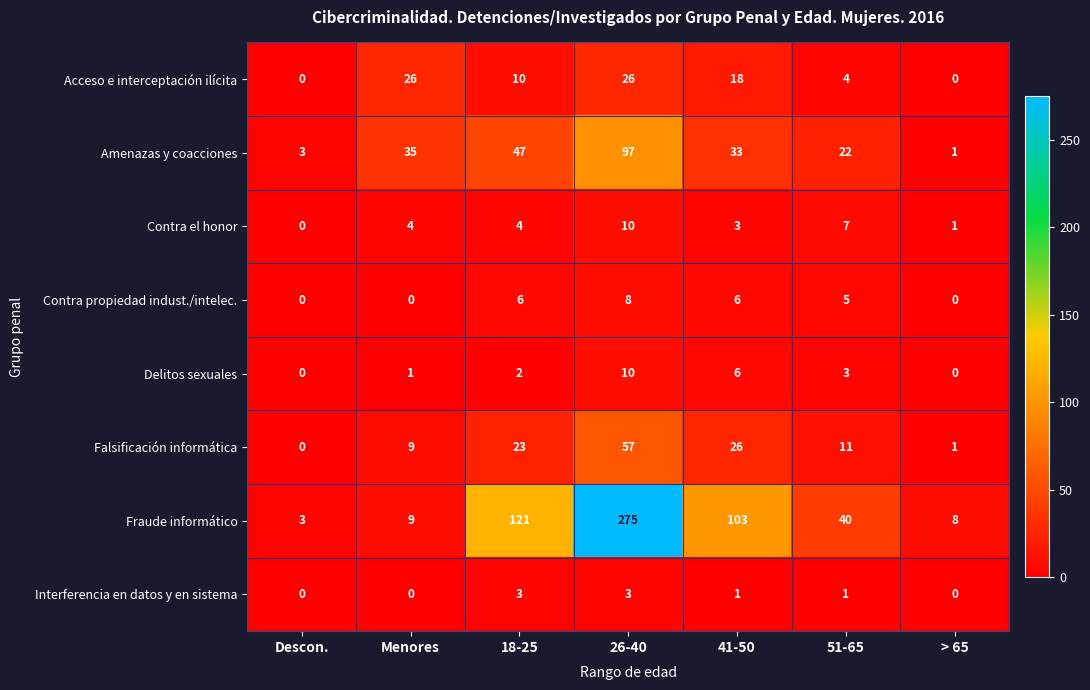

What value does the Fraude informático series have at Descon., to the nearest 5?

5